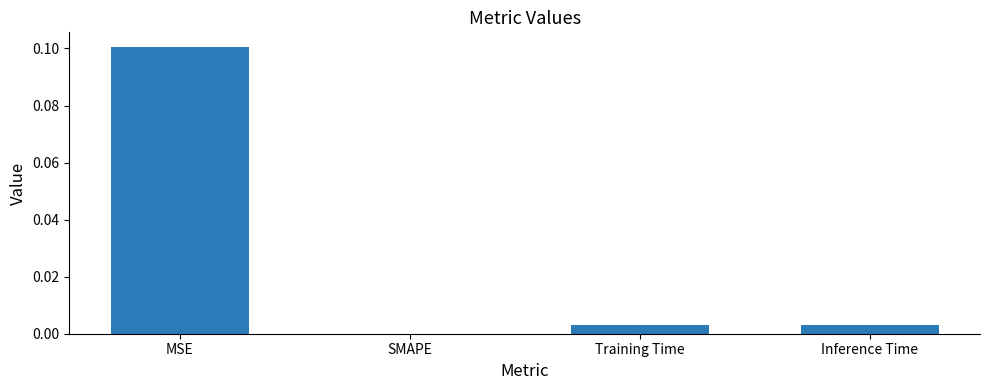

How many distinct data groups are displayed?

1